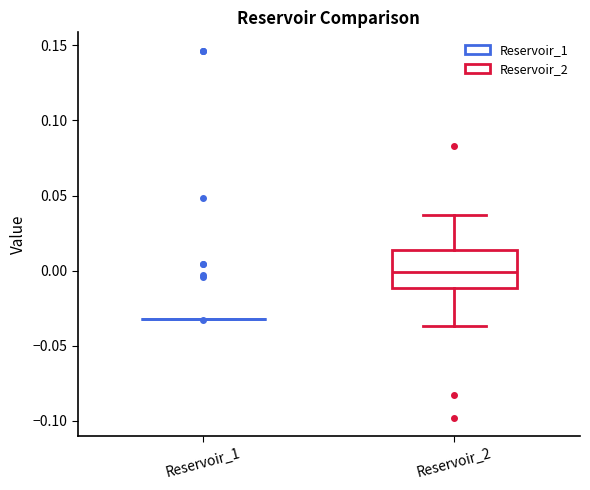

Reading left to right, read every box against the y-axis: the position of its median line, the range the box covers, and the ends of its whiskers. The values are not printed on the chart, so give them approximately, as read against the axis.

Reservoir_1: box collapsed to a line at -0.030, whiskers -0.035 to -0.030
Reservoir_2: median 0.000, box -0.010 to 0.015, whiskers -0.035 to 0.035